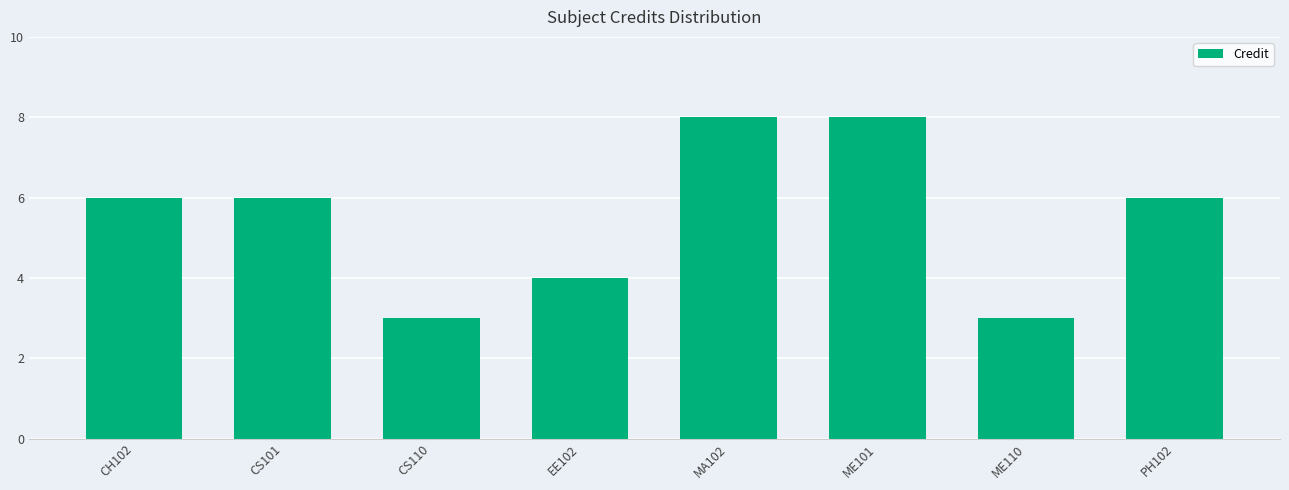

How many values are between 4 and 8?

6